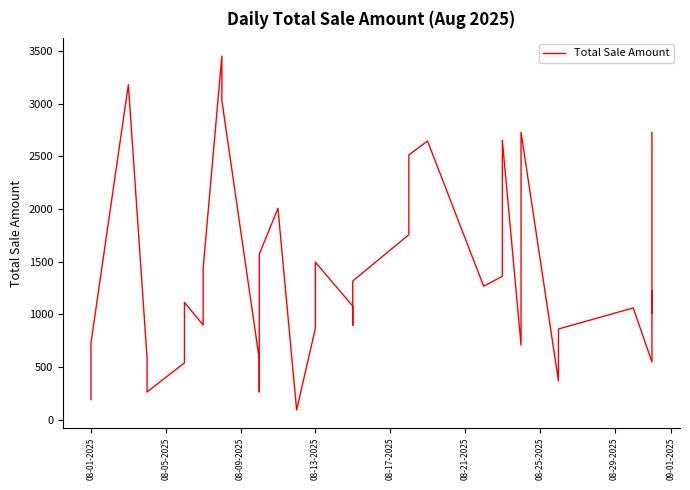

Does the chart display data point markers on the line(s)?

No